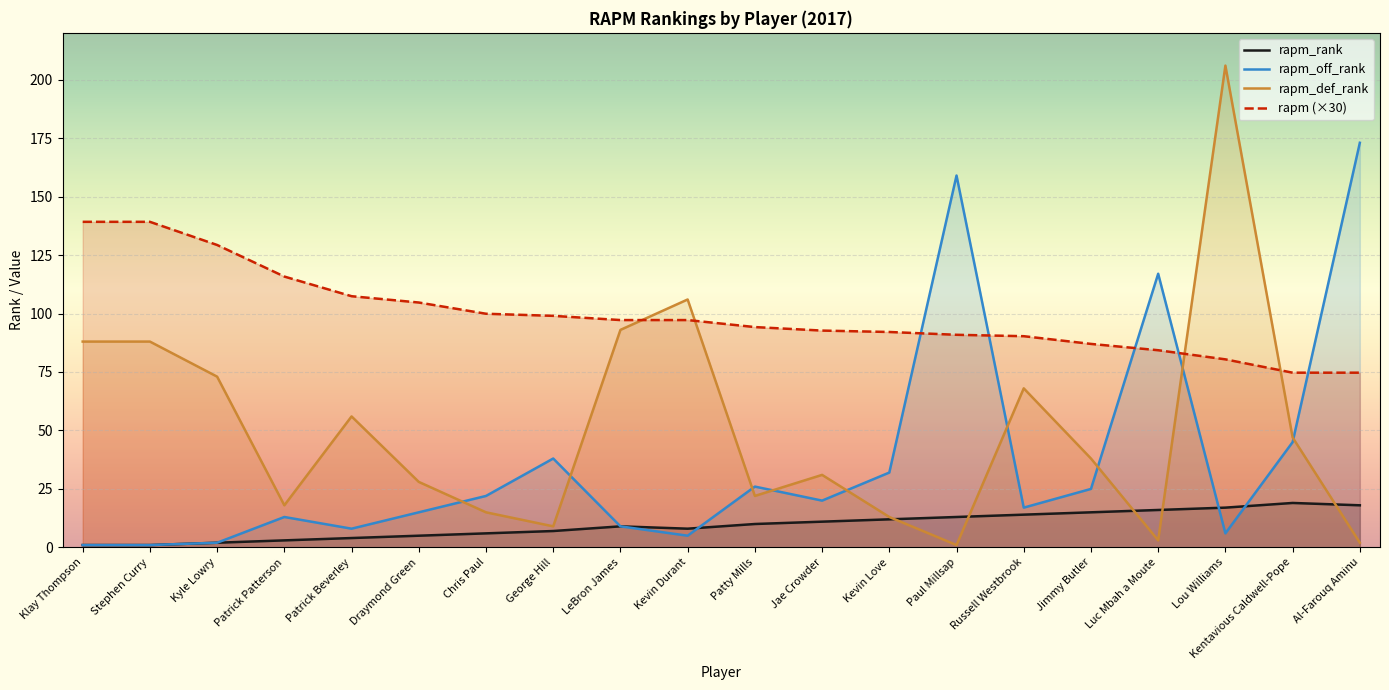

At which label does rapm_def_rank first exceed 38?

Klay Thompson